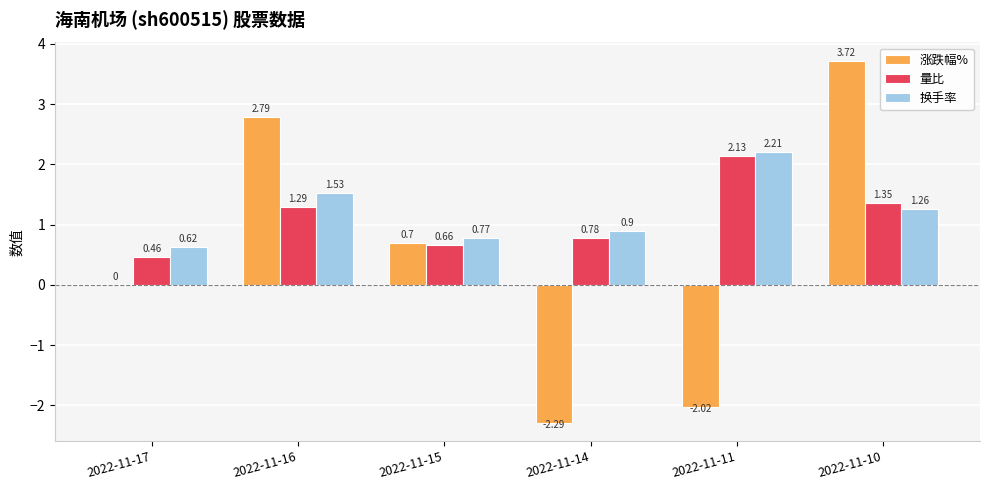

What is the average value of the 换手率 series?

1.2